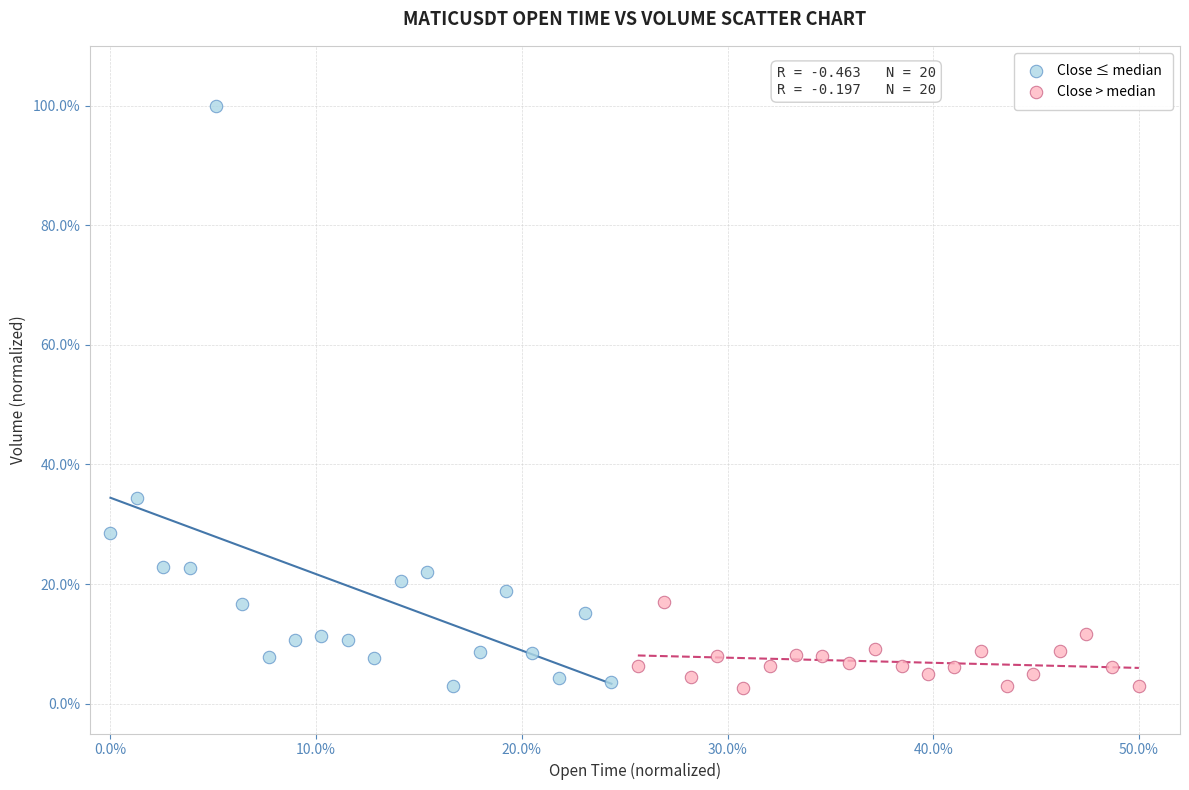

Which series has the widest spread of Y values?

Close ≤ median